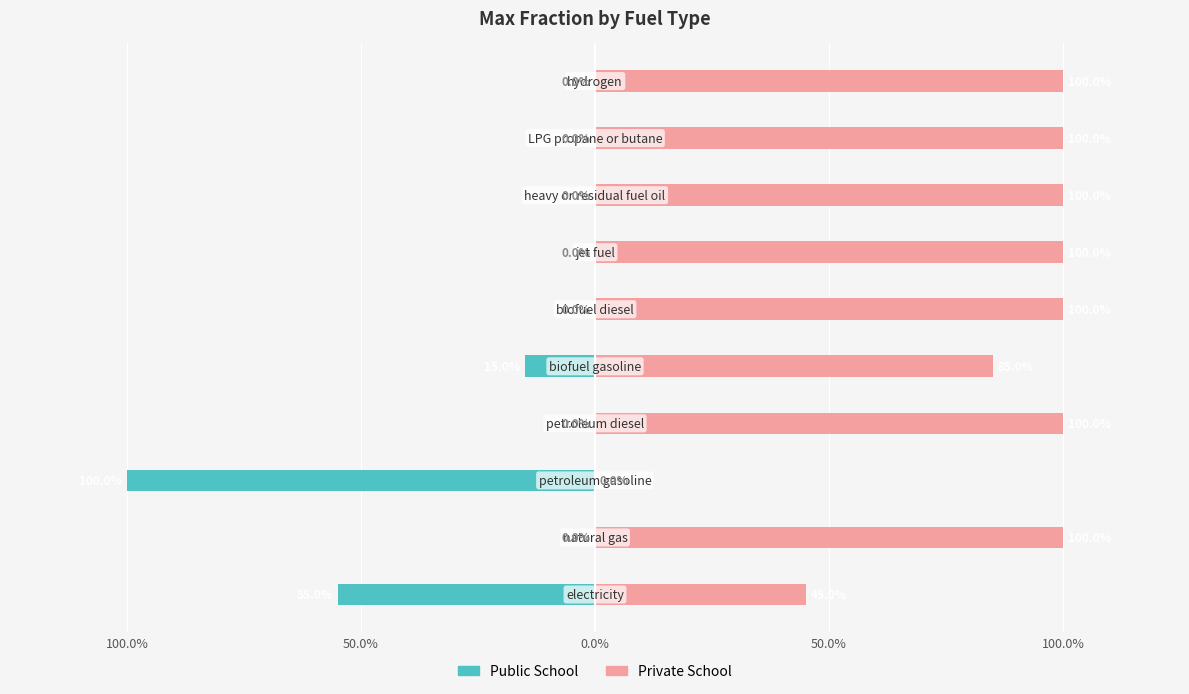

What is the difference between the highest and lowest values at 8?

1.0